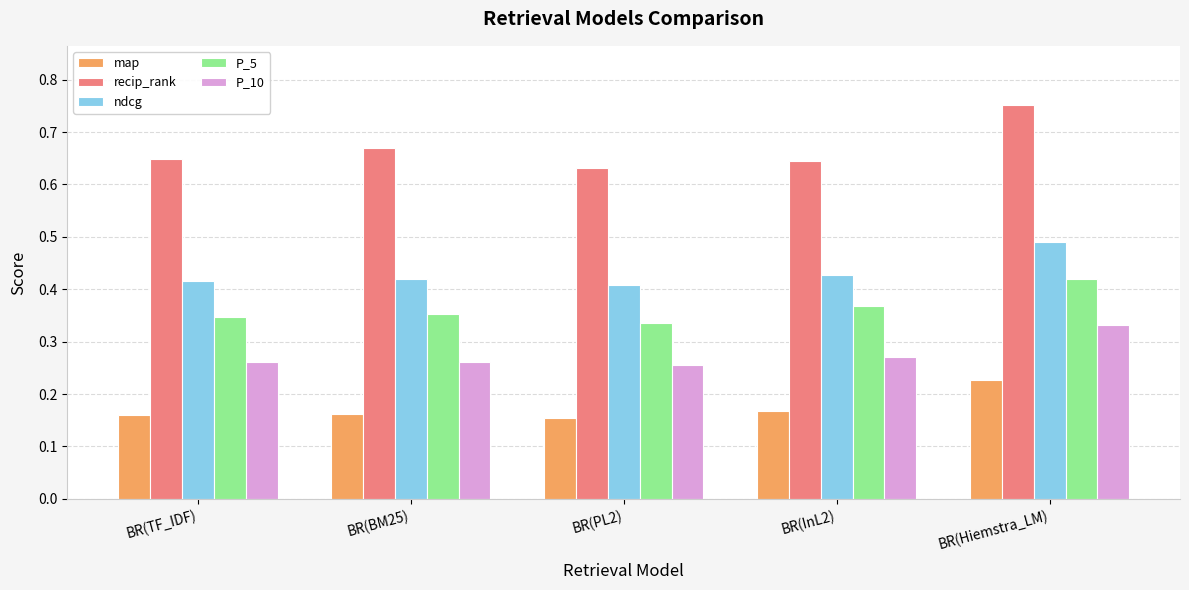

What is the sum of all map values?

0.9